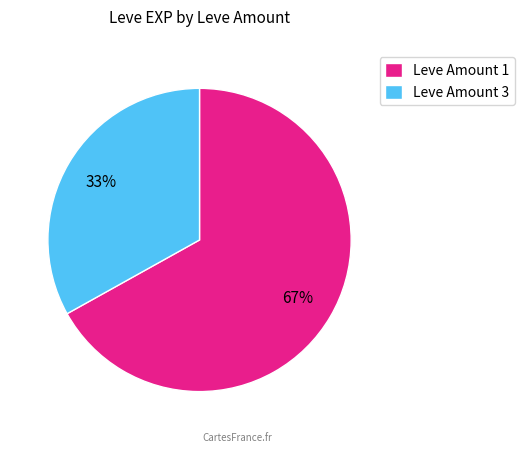

Do Leve Amount 1 and Leve Amount 3 together represent more than half of the pie?

Yes